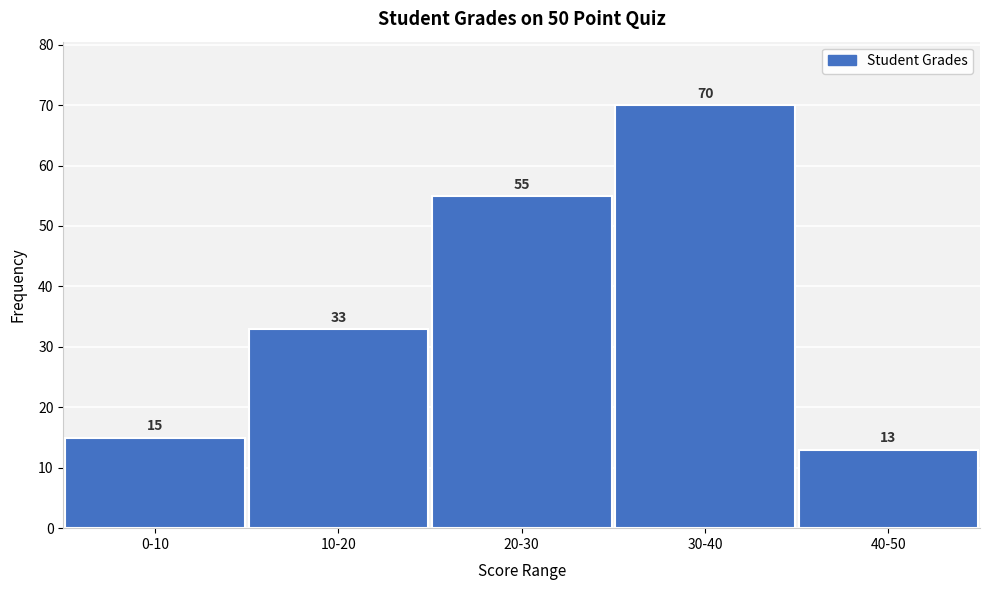

Reading left to right, list all the values displayed in this chart.

0-10=15	10-20=33	20-30=55	30-40=70	40-50=13